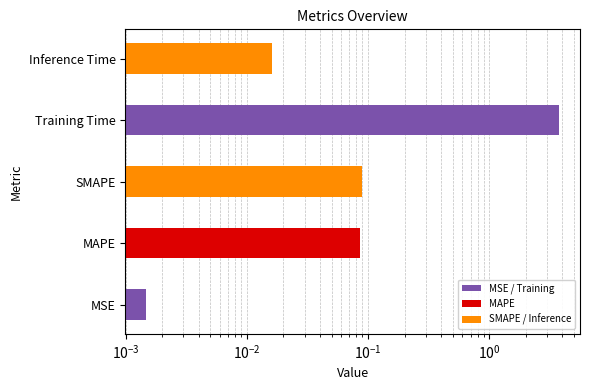

True or false: the data shows 0.1 at MAPE.

False